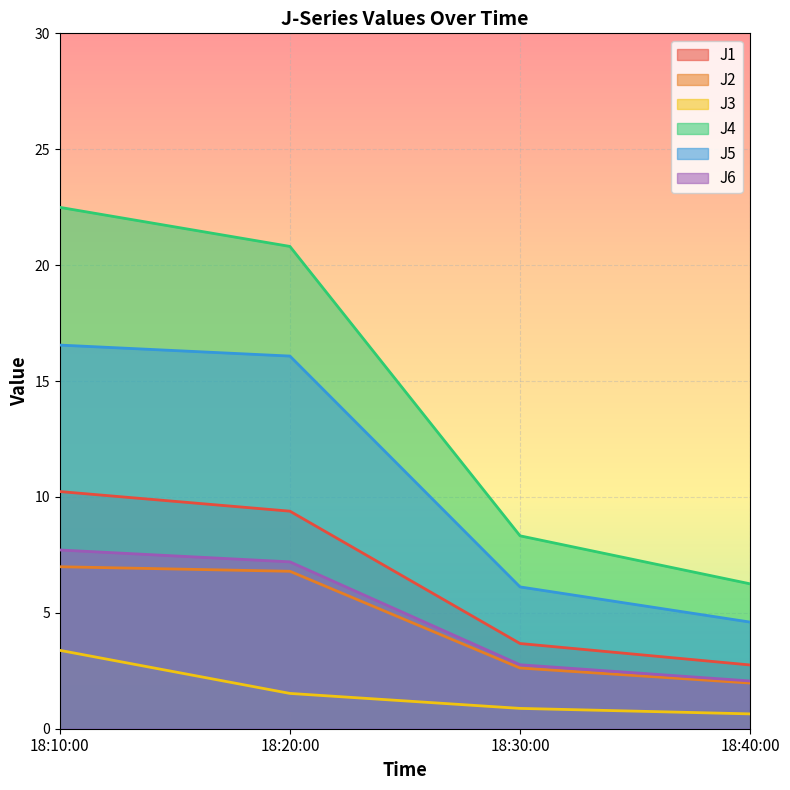

Which series changed the most between 18:10:00 and 18:20:00?

J3